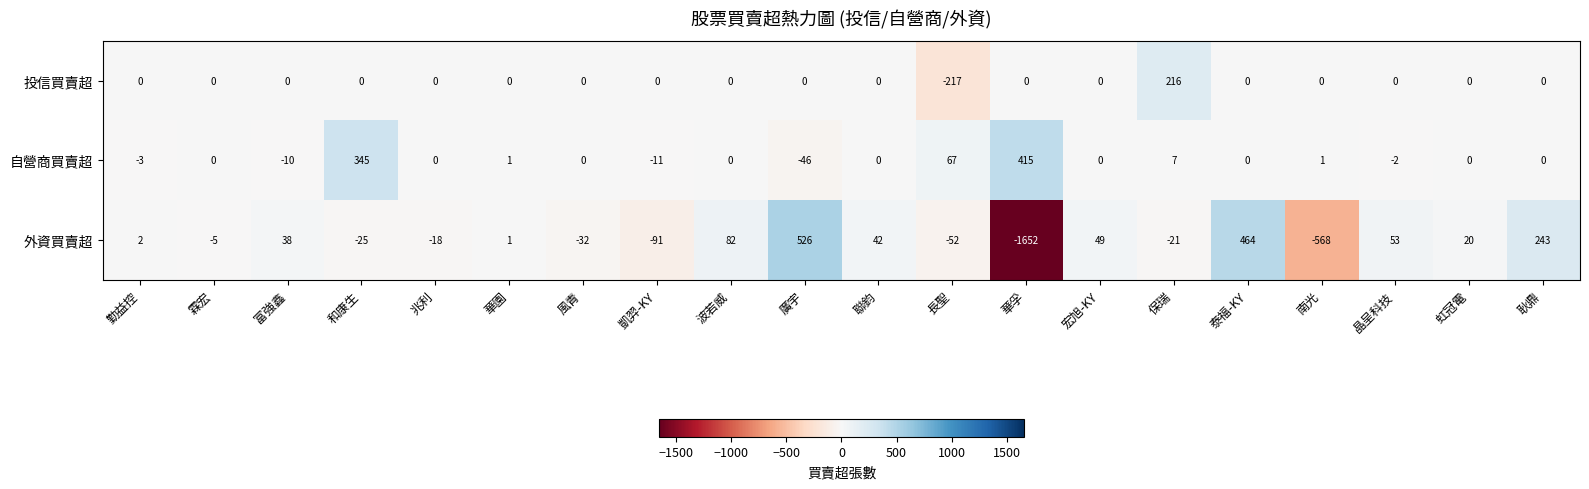

List the series in order of their peak value, highest first.

外資買賣超, 自營商買賣超, 投信買賣超